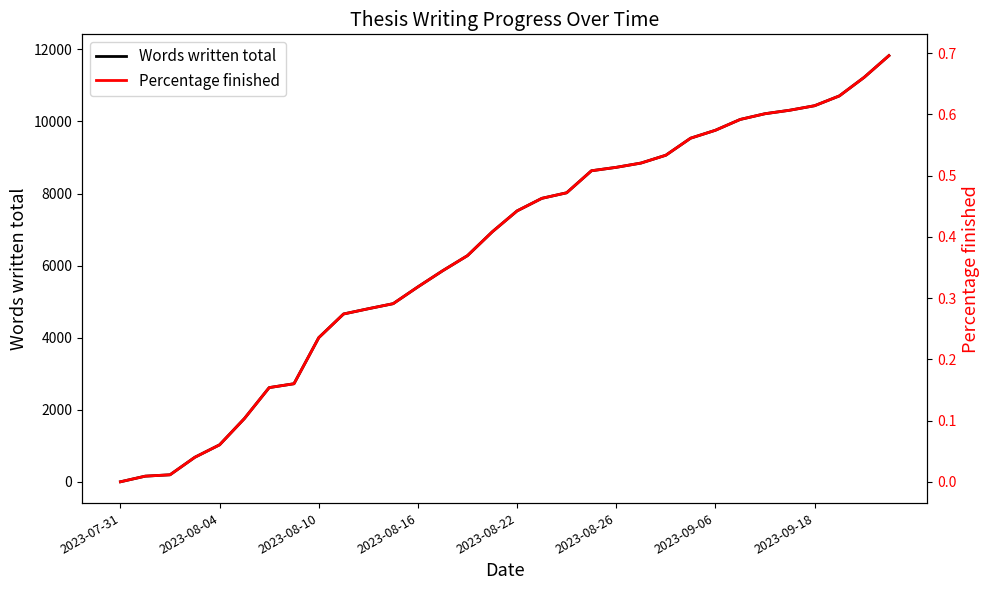

What is the sum of all Percentage finished values?

12.0